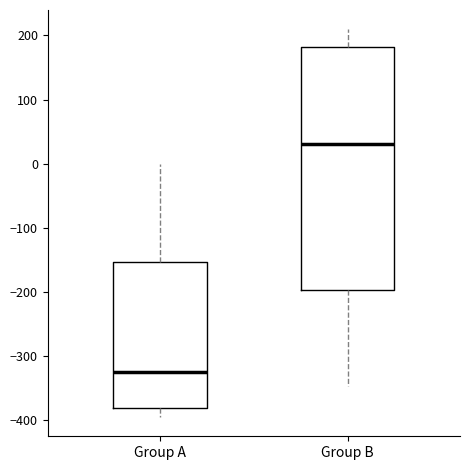

Which box is the tallest, from its lower edge to its upper edge?

Group B